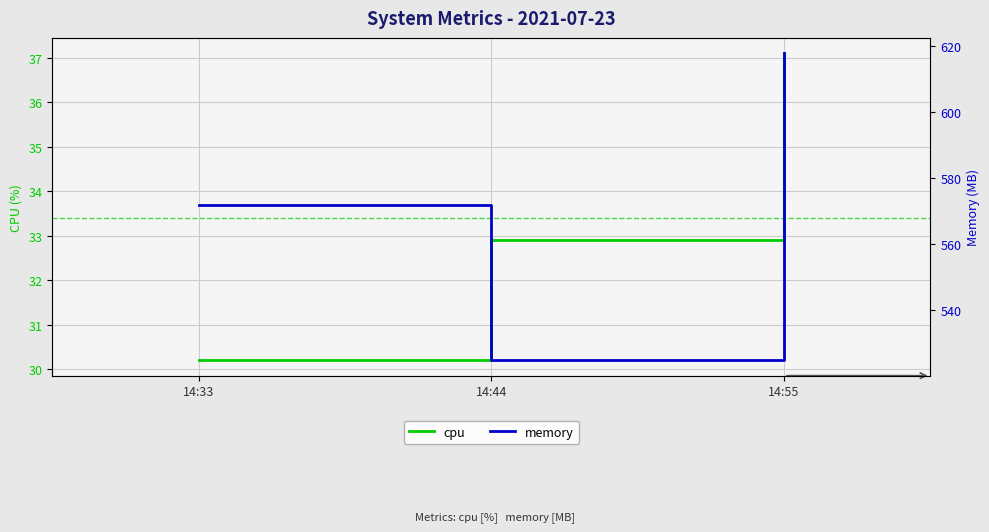

Rank the categories by memory value from lowest to highest.

14:44, 14:33, 14:55